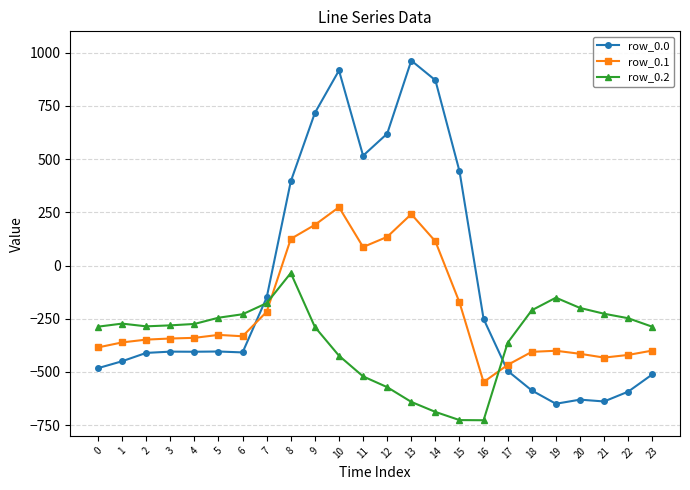

Which series has the largest total across all categories?

row_0.0